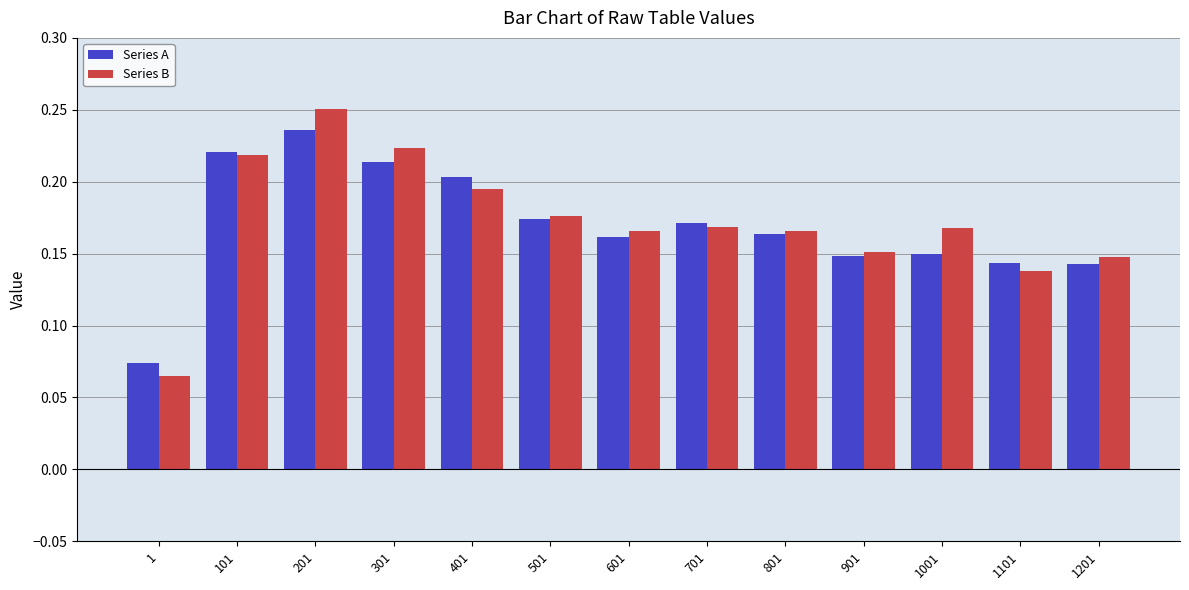

Which series has the largest range (max minus min)?

Series B